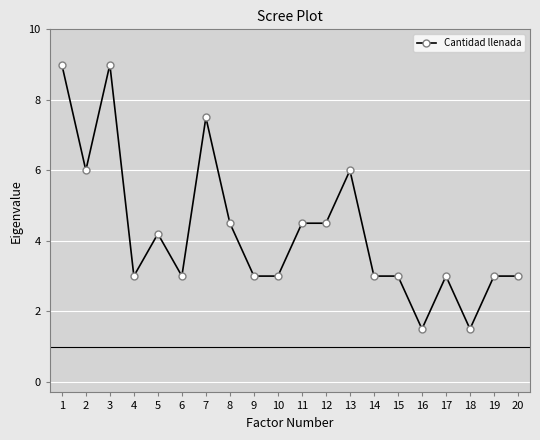

Reading left to right, extract all data points from this chart.

1=9.0	2=6.0	3=9.0	4=3.0	5=4.2	6=3.0	7=7.5	8=4.5	9=3.0	10=3.0	11=4.5	12=4.5	13=6.0	14=3.0	15=3.0	16=1.5	17=3.0	18=1.5	19=3.0	20=3.0